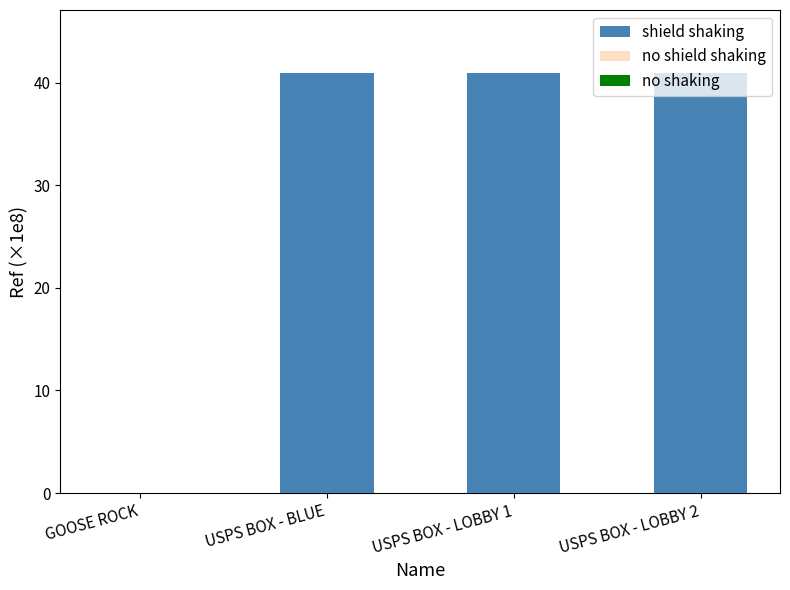

Which series has the largest total across all categories?

shield shaking